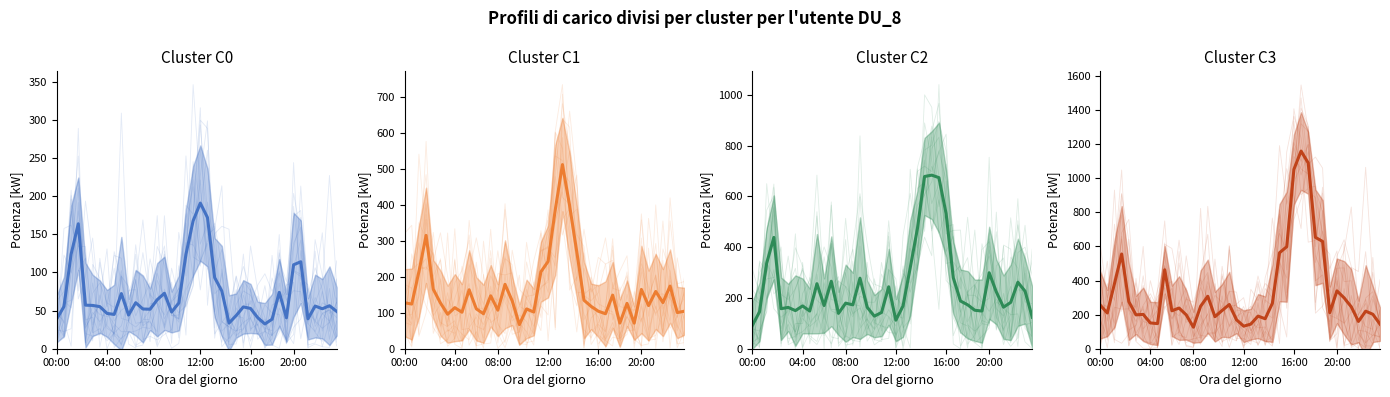

Which series has the largest range (max minus min)?

Mean C3